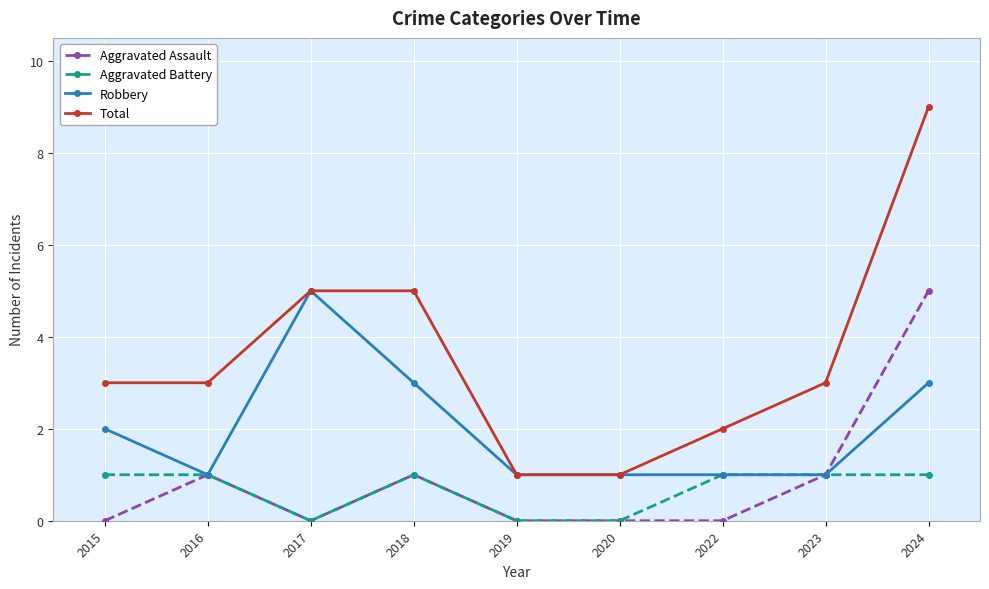

What is the spread (max minus min) of values at 2018?

4